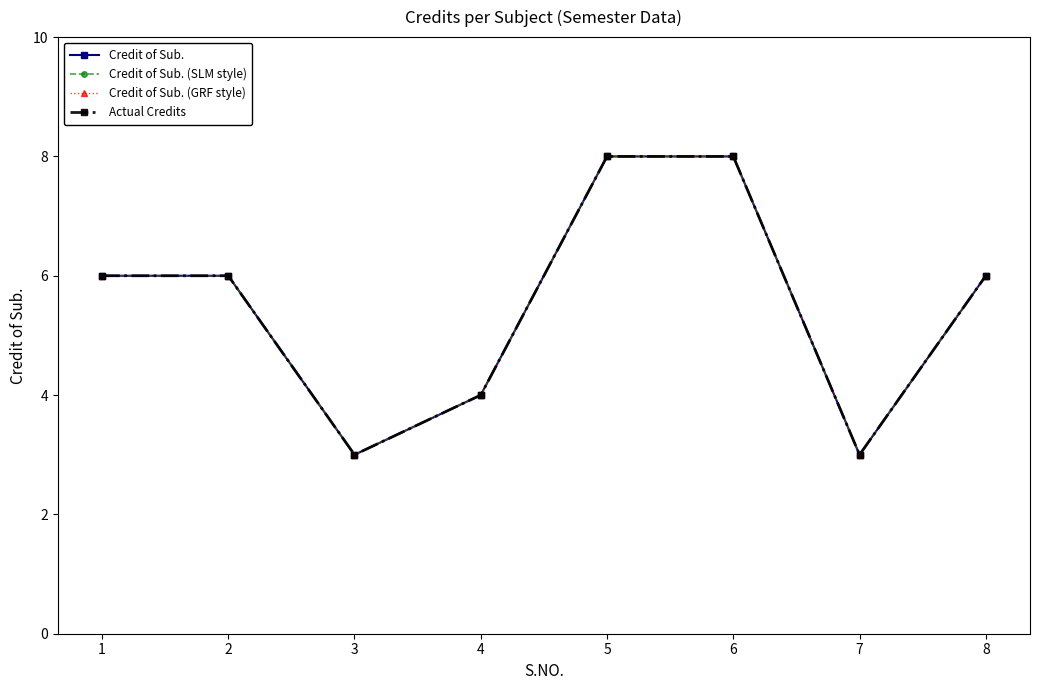

Is this an area chart (filled region under the line)?

No